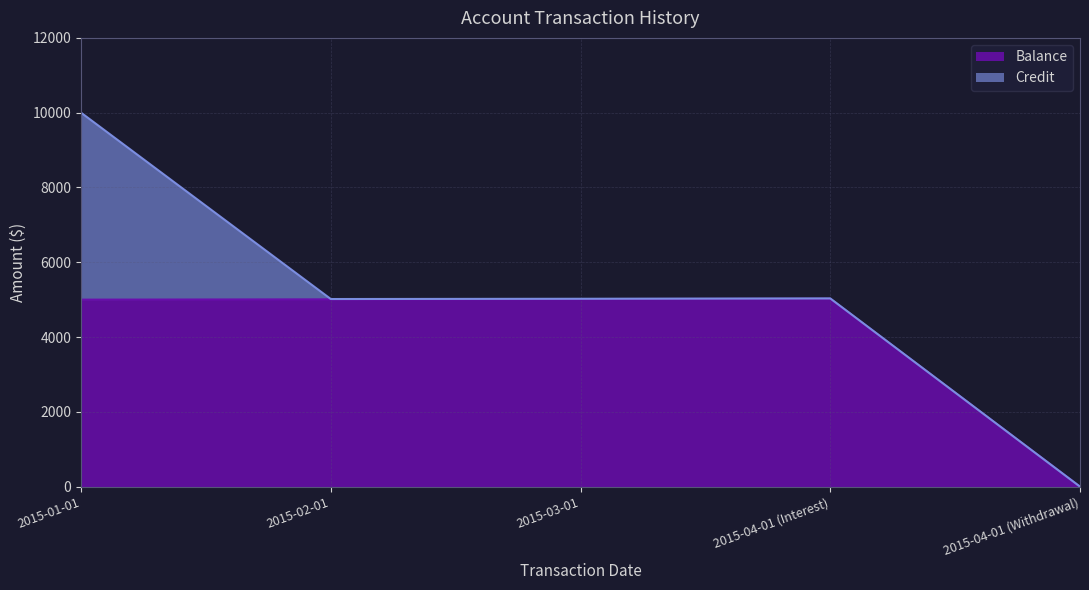

What is the sum of the values at 2015-04-01 (Interest) and 2015-02-01?

10033.2